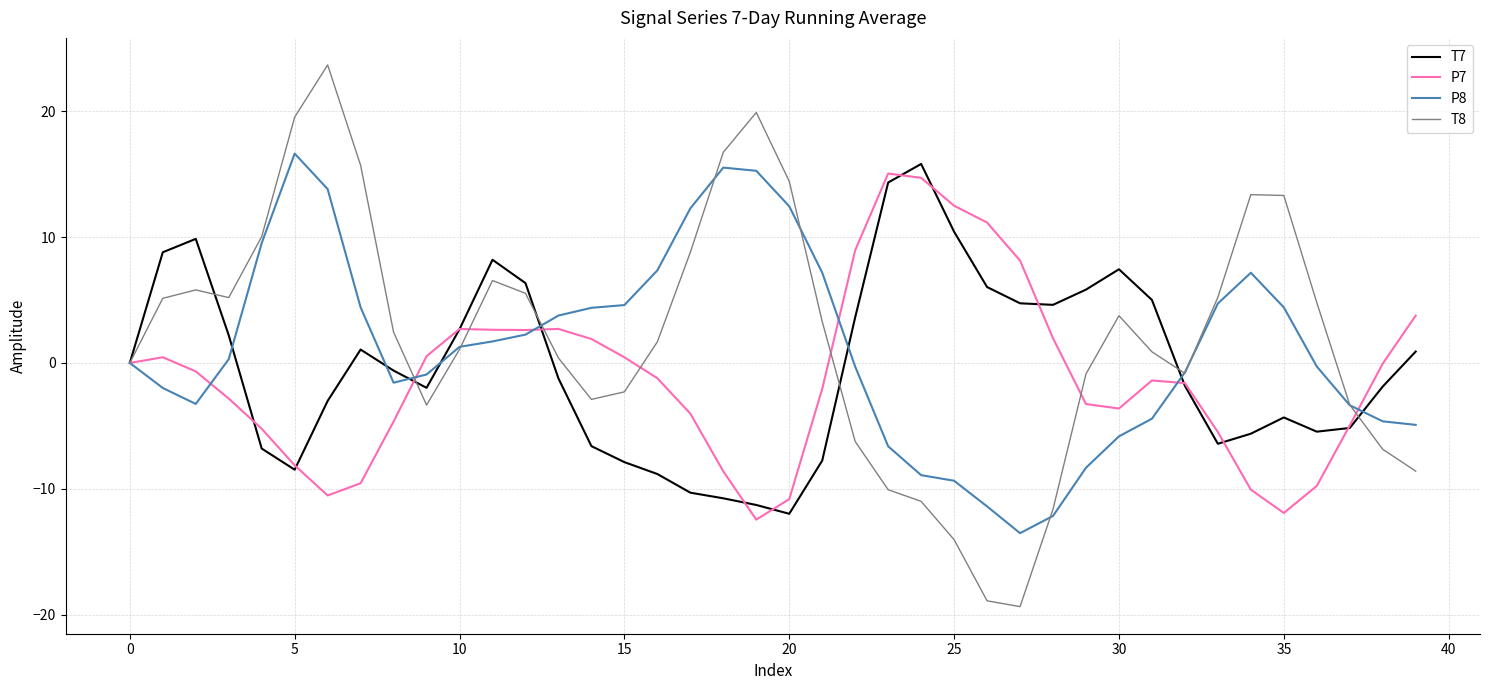

What is the lowest value of the T7 series?

-12.0